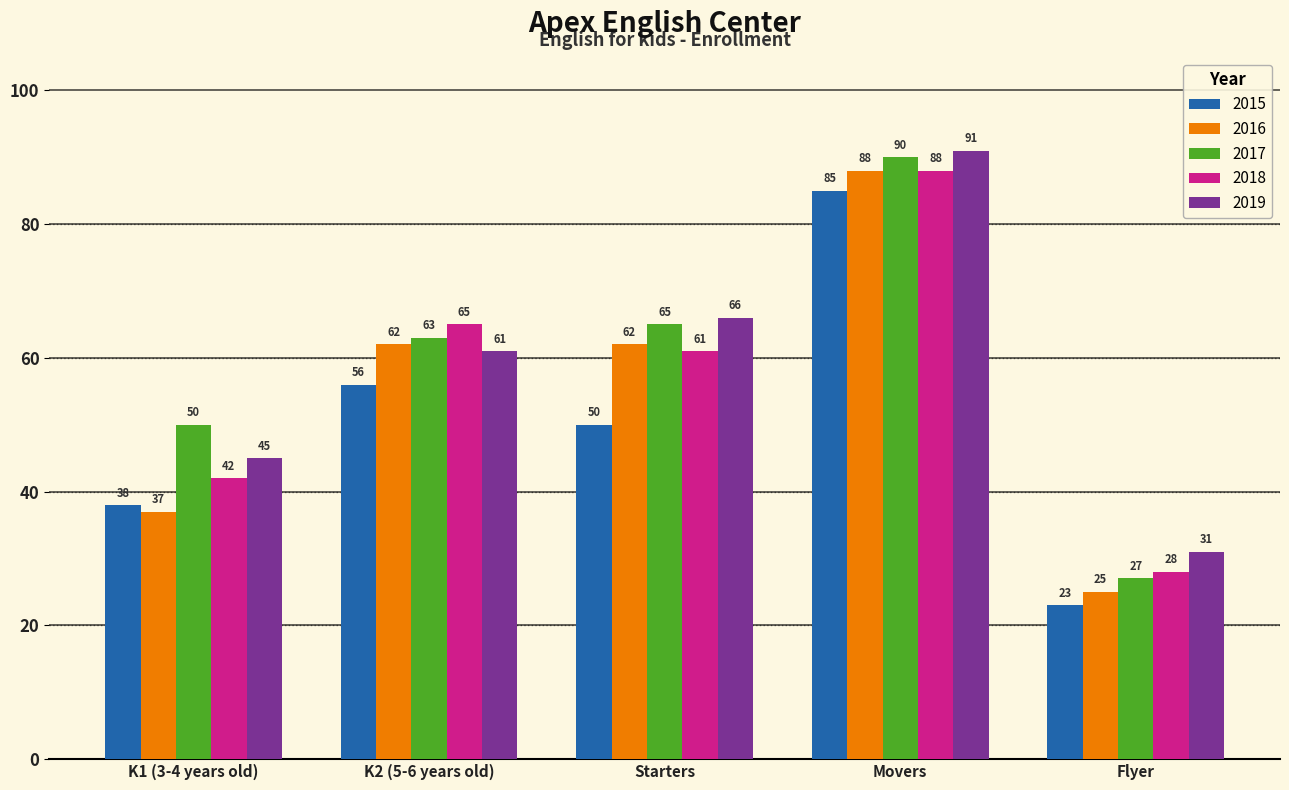

Rank the series at Starters from lowest to highest value.

2015, 2018, 2016, 2017, 2019